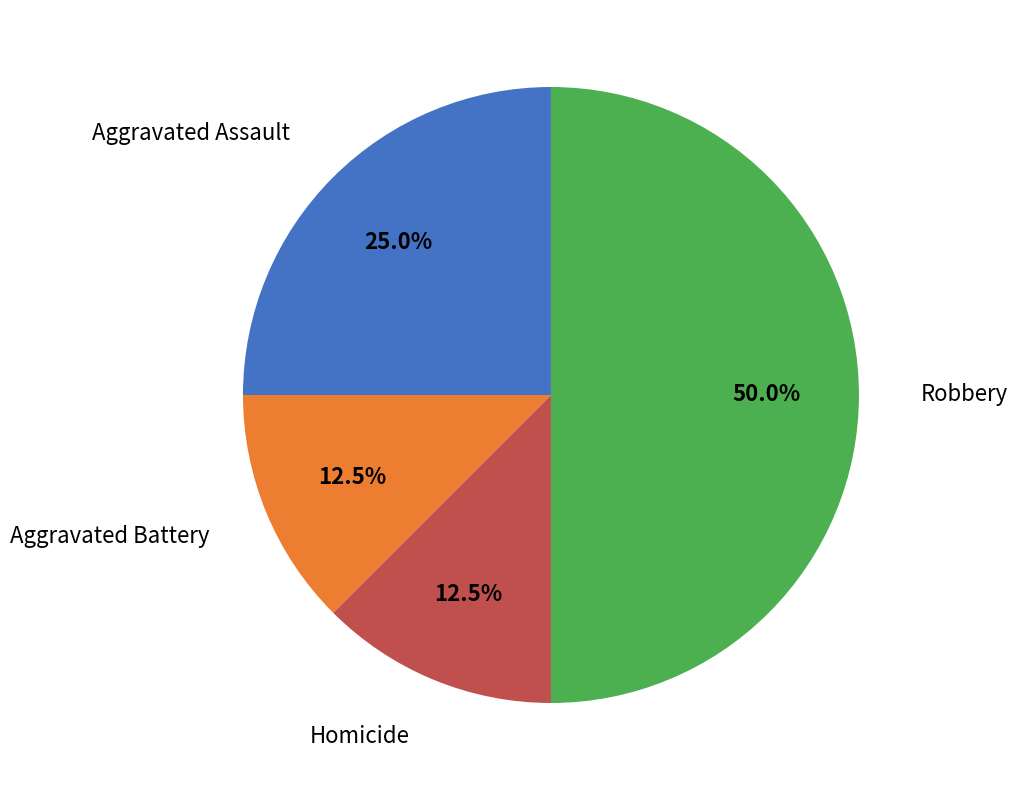

How many slices are in this pie chart?

4